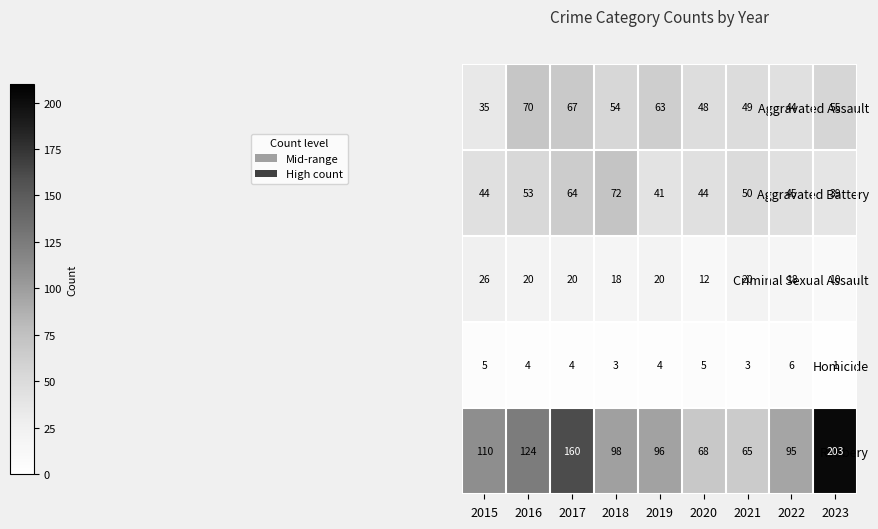

Which series changed the most between 2015 and 2021?

Robbery